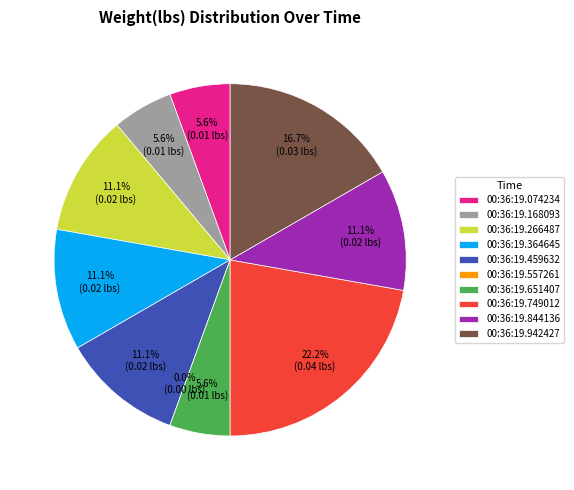

Does 00:36:19.364645 account for over 50% of the chart?

No